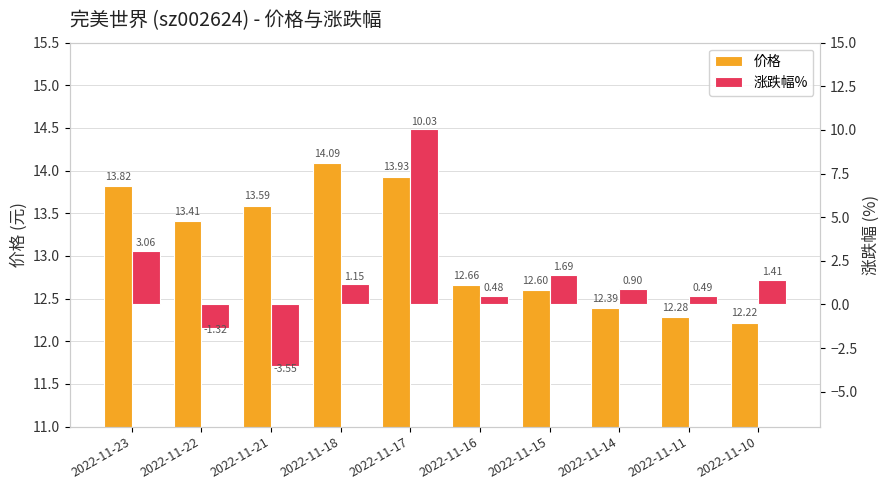

At which label does 价格 reach its peak?

2022-11-18